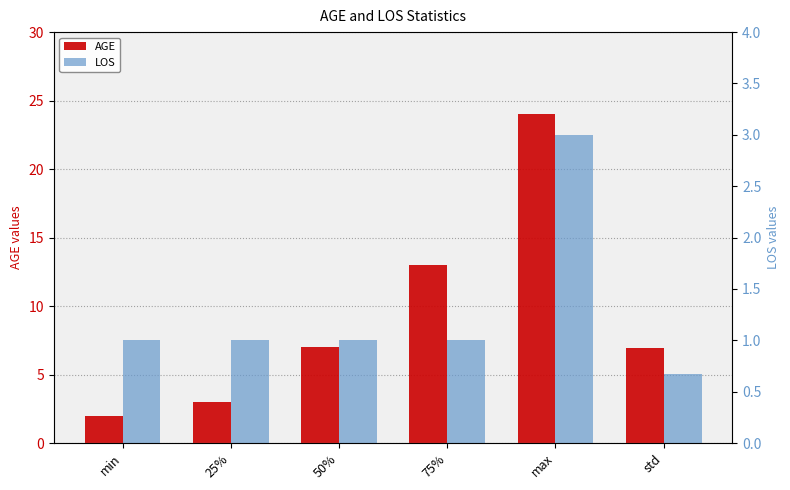

The AGE series shows 7.0 at std. True or false?

True